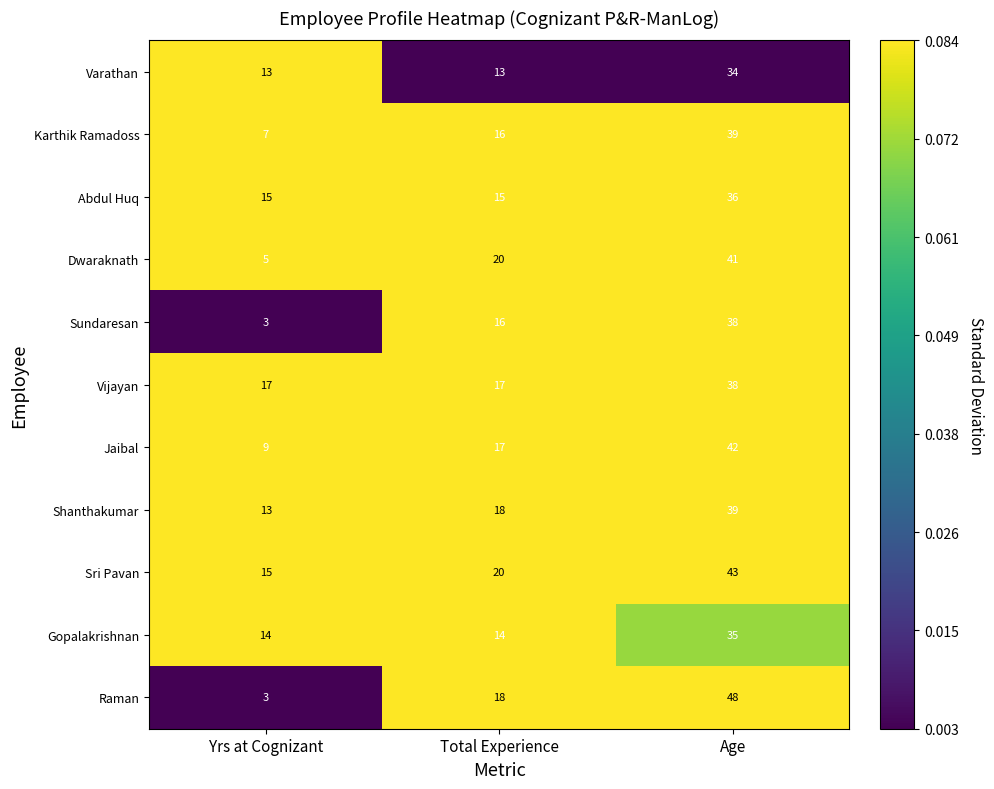

Read the Abdul Huq value at Yrs at Cognizant, to the nearest 5.

15